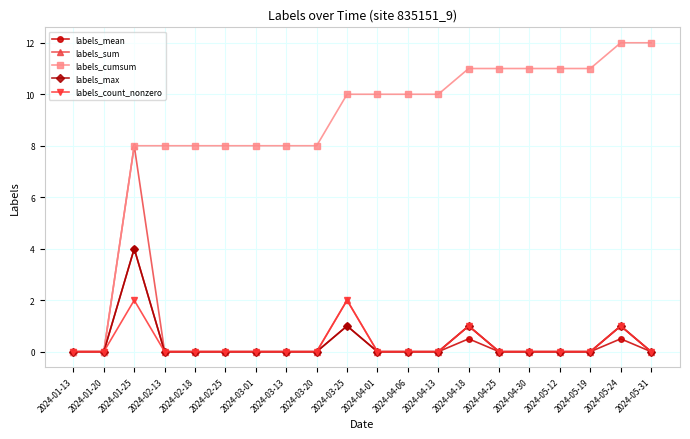

True or false: labels_max has more than 2 points higher than both neighbors.

True